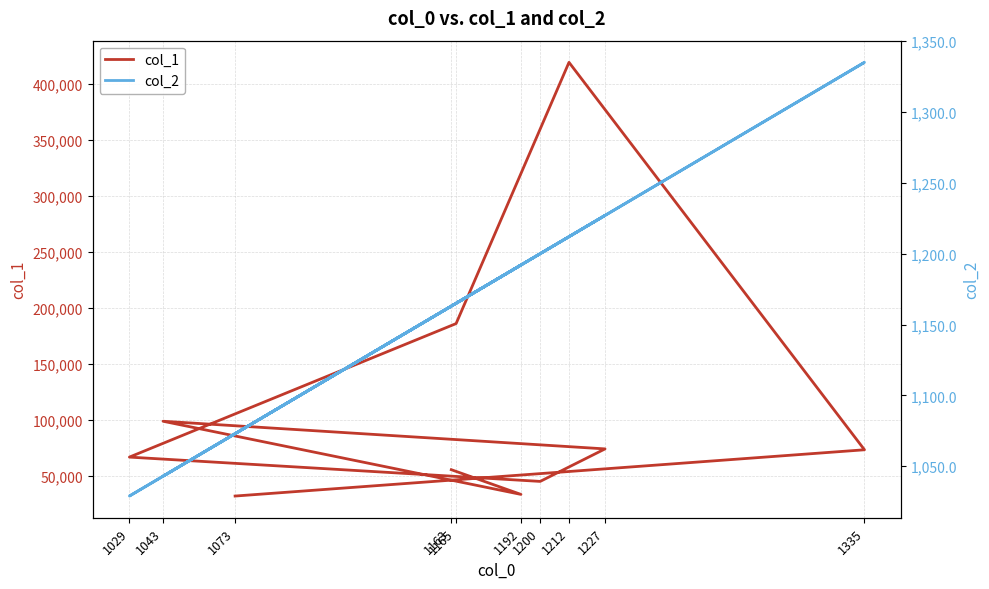

At which label is col_2 closest to 1182?

1192